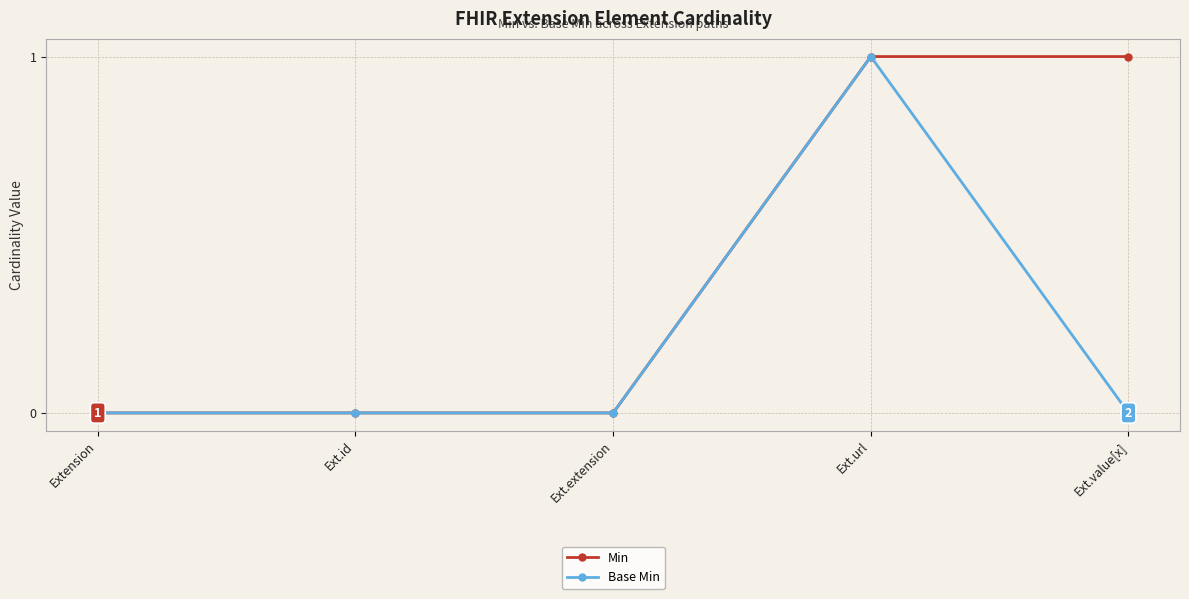

The value of Min at Extension is 0. True or false?

True